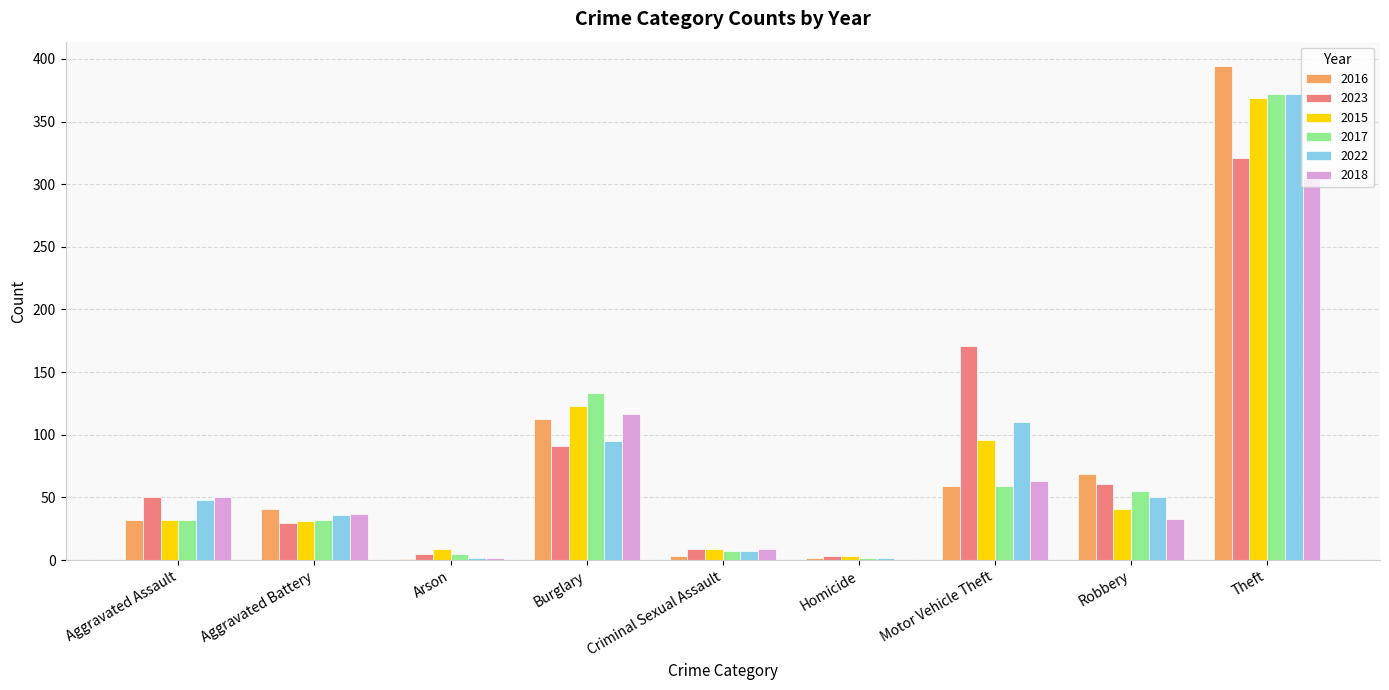

Which series changed the most between Aggravated Battery and Burglary?

2017